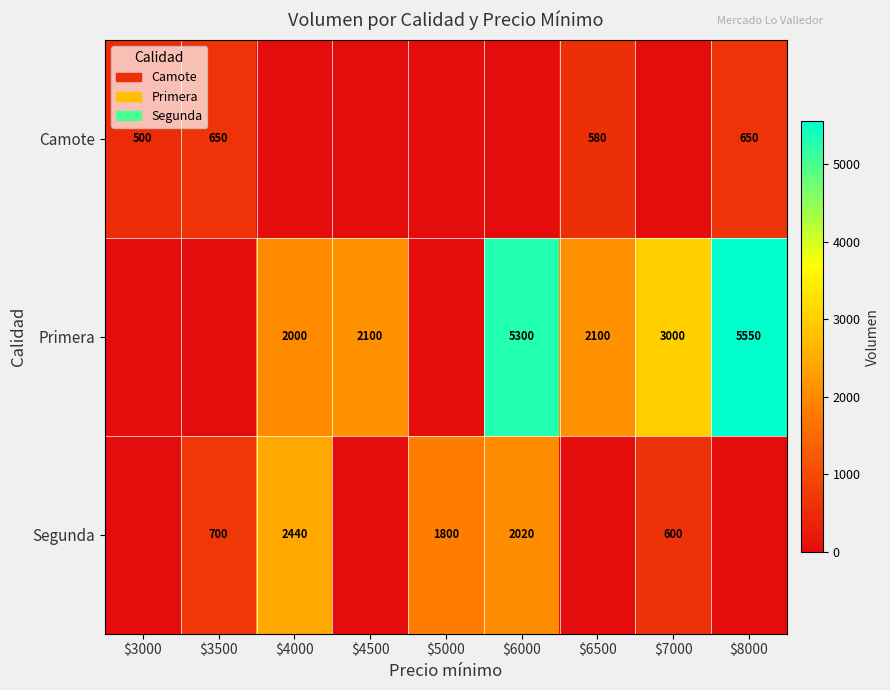

The Camote series shows 242 at $6500. True or false?

False